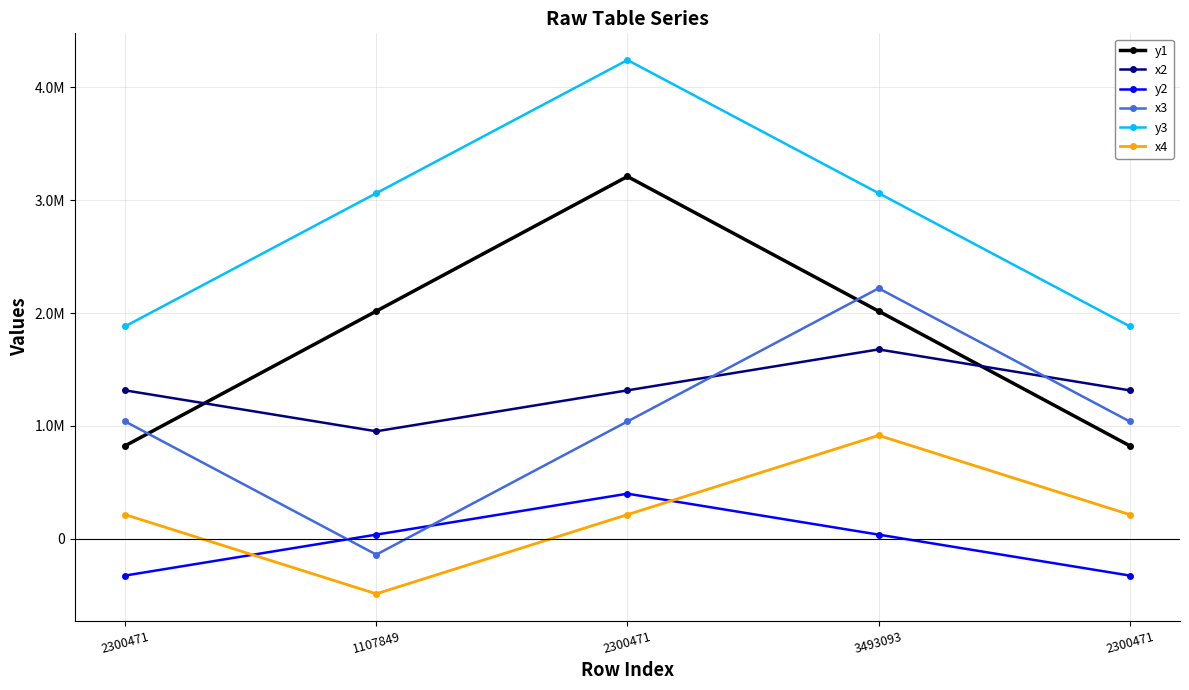

Which series has the largest total across all categories?

y3